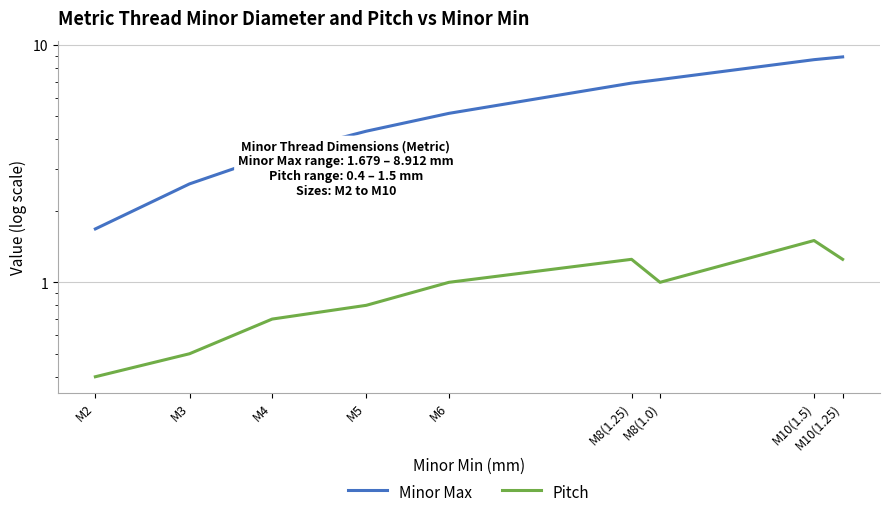

What is the spread (max minus min) of values at M6?

4.2